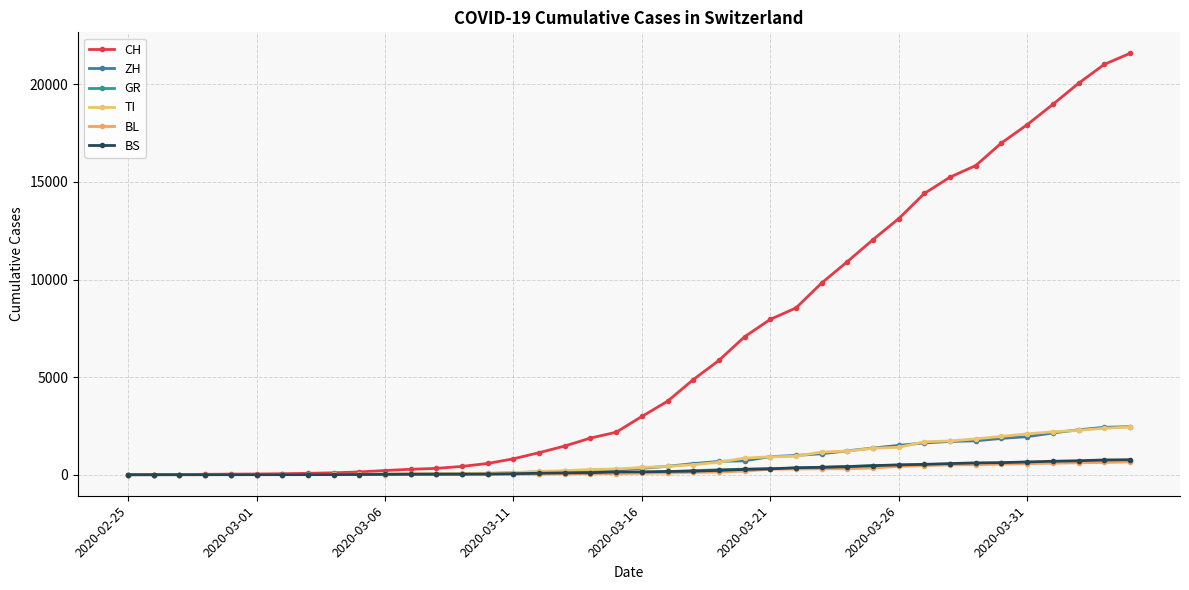

Reading left to right, extract all data points from this chart.

CH: 0	4	8	19	29	35	49	69	96	140	214	276	323	424	575	814	1128	1469	1876	2175	2983	3763	4870	5854	7067	7959	8542	9820	10915	12045	13120	14409	15246	15840	16996	17933	18972	20052	21020	21585
ZH: 0	0	2	2	6	7	10	13	15	23	29	34	40	49	62	101	140	163	218	250	326	429	568	679	711	925	984	1073	1221	1368	1500	1627	1701	1733	1859	1947	2136	2300	2428	2461
GR: 0	2	2	6	6	6	9	10	13	15	16	18	19	28	32	44	53	65	73	93	118	152	204	252	283	311	327	386	419	458	487	513	527	542	591	617	635	655	678	680
TI: 0	1	1	1	2	2	4	8	13	25	28	41	49	61	75	108	163	206	265	293	368	426	511	638	849	916	945	1162	1209	1354	1401	1688	1727	1837	1962	2091	2195	2271	2377	2442
BL: 0	0	0	1	2	2	2	2	2	6	6	15	19	20	22	26	26	42	47	54	76	89	116	134	184	282	289	302	306	341	422	466	502	511	539	561	588	610	625	656
BS: 0	0	1	1	1	1	1	3	3	8	15	21	24	28	33	49	73	92	100	143	143	164	181	220	270	297	356	374	410	462	501	530	569	605	617	653	687	714	754	767